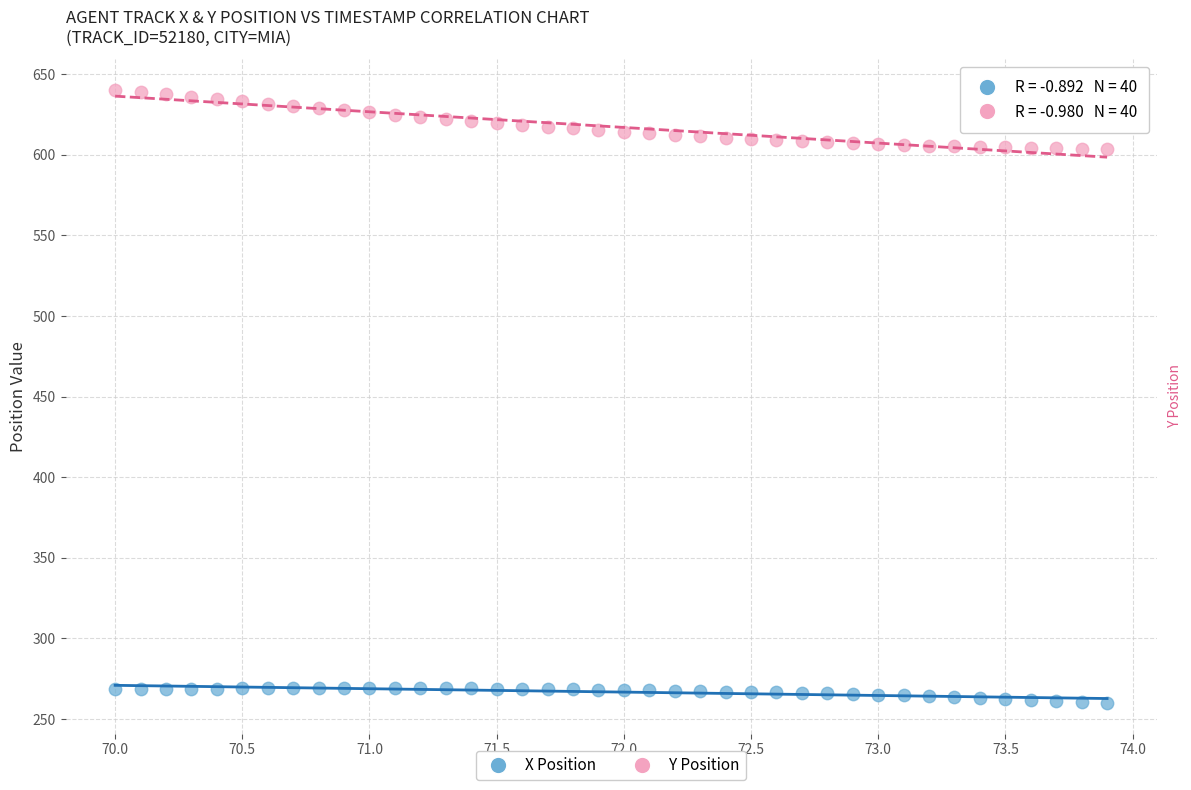

Across all data points, what is the range of Y values (max minus min)?

380.4